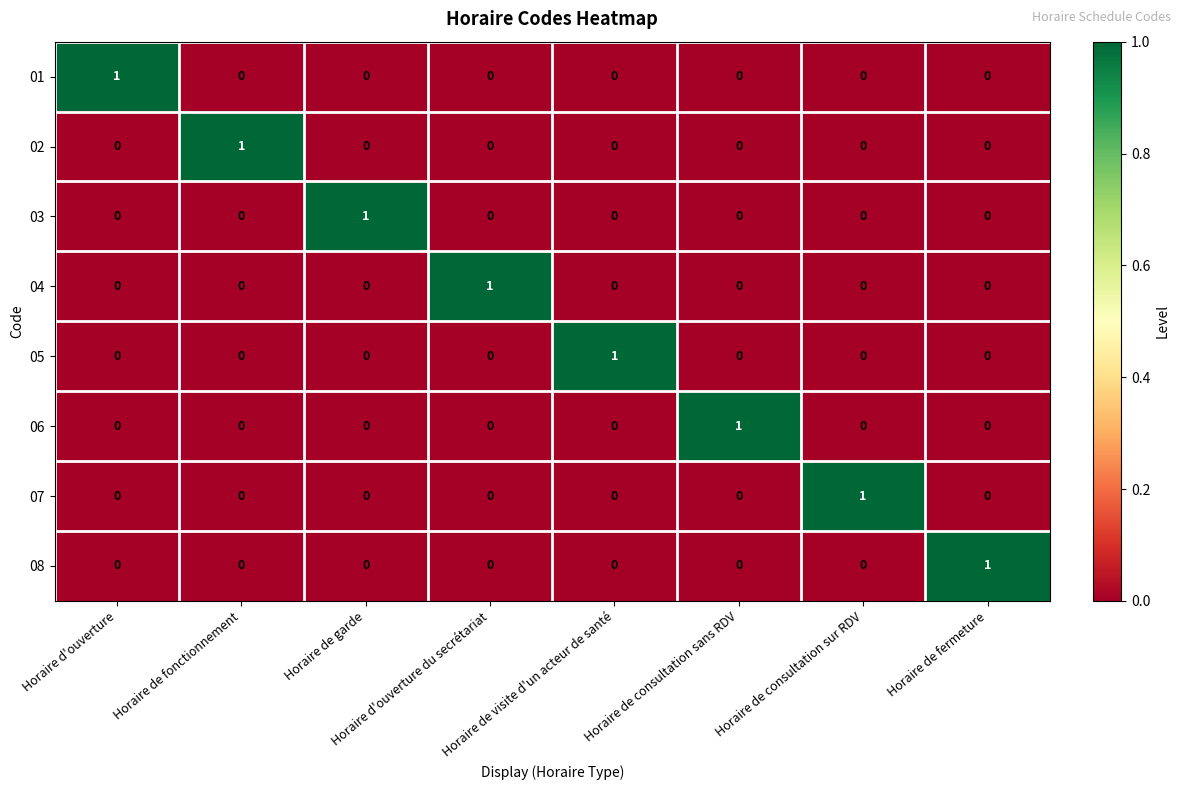

How many 08 values are between 0 and 1?

8